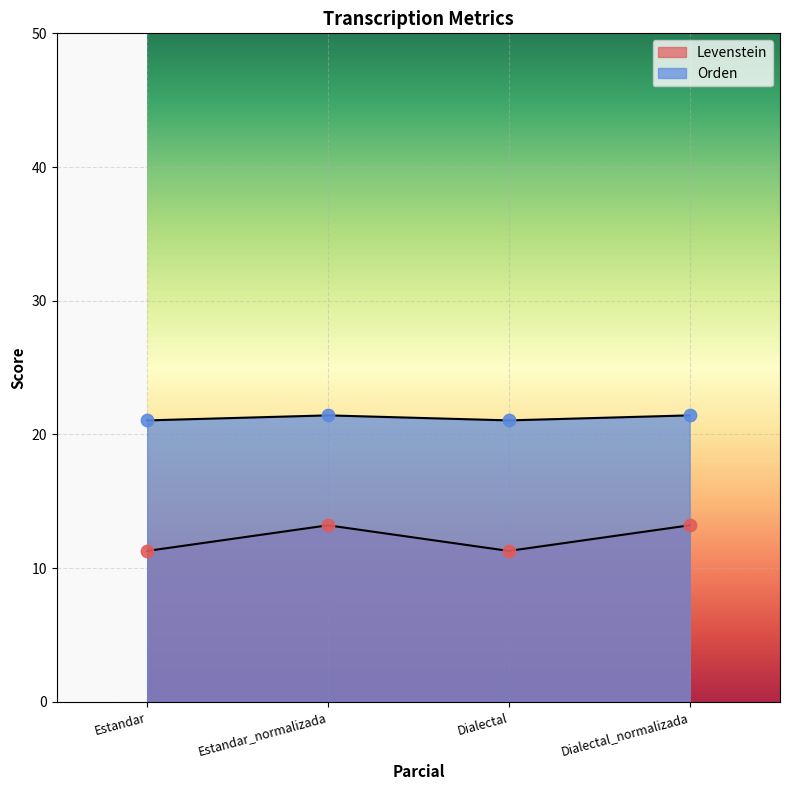

Is the value of Levenstein at Estandar greater than the value of Orden at Estandar?

No